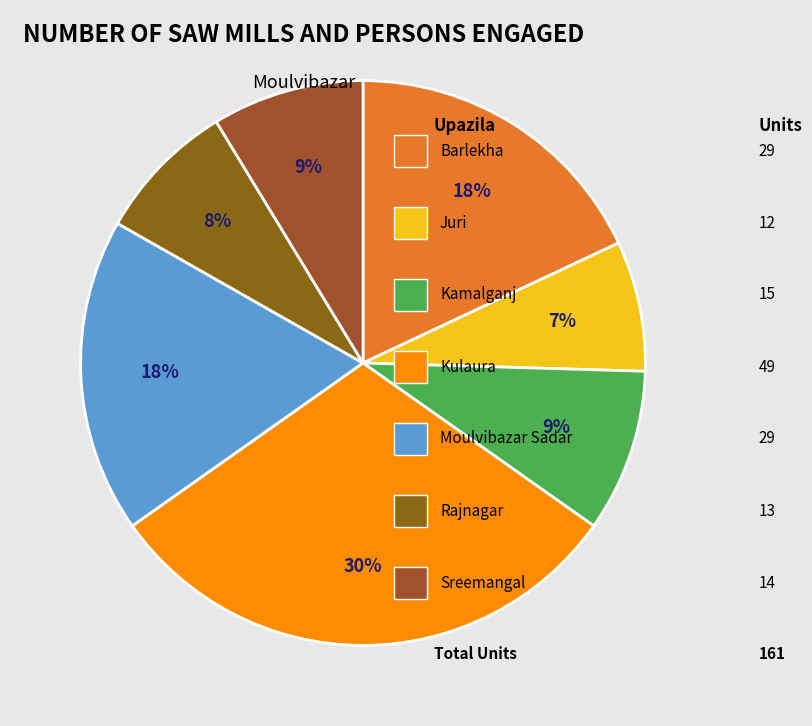

Count the number of slices in the pie.

7